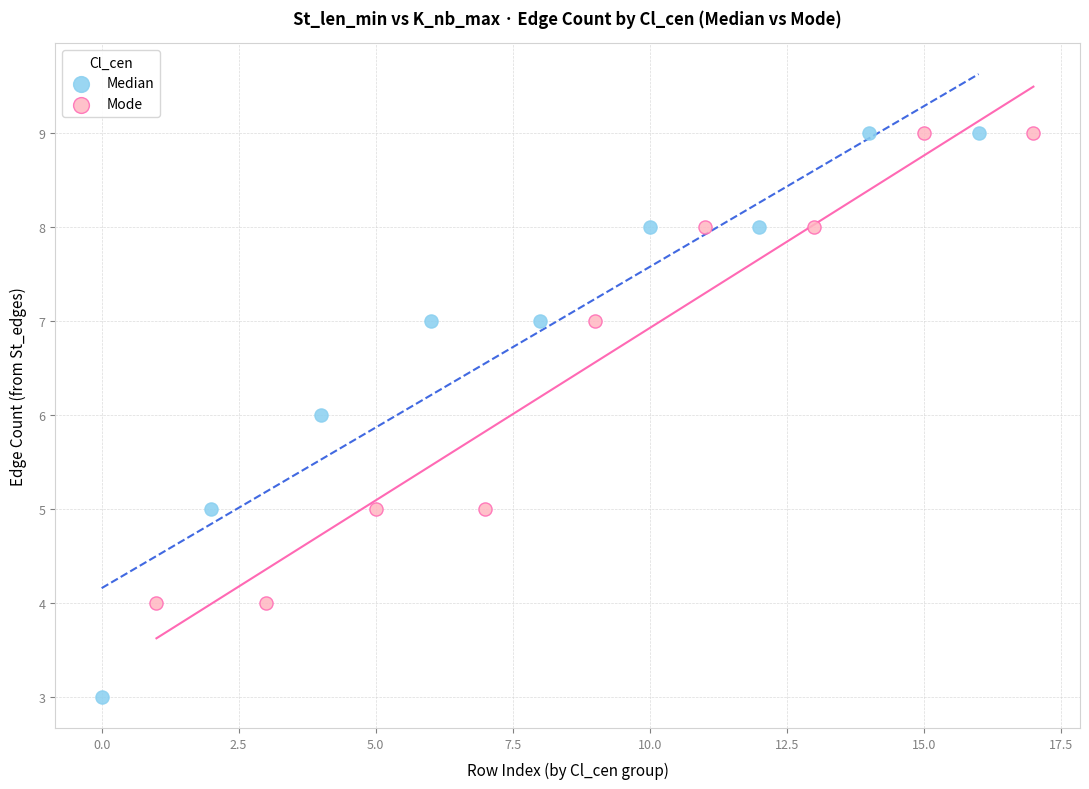

Which series has the largest Y range (max minus min)?

Median